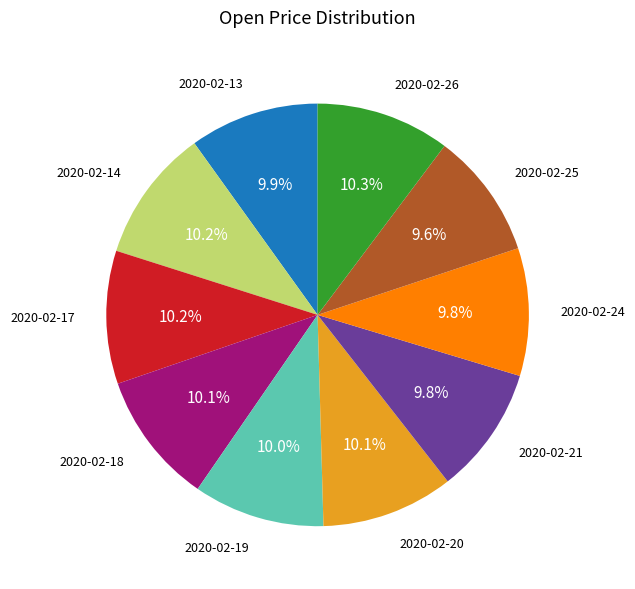

Does any single category account for the majority?

No